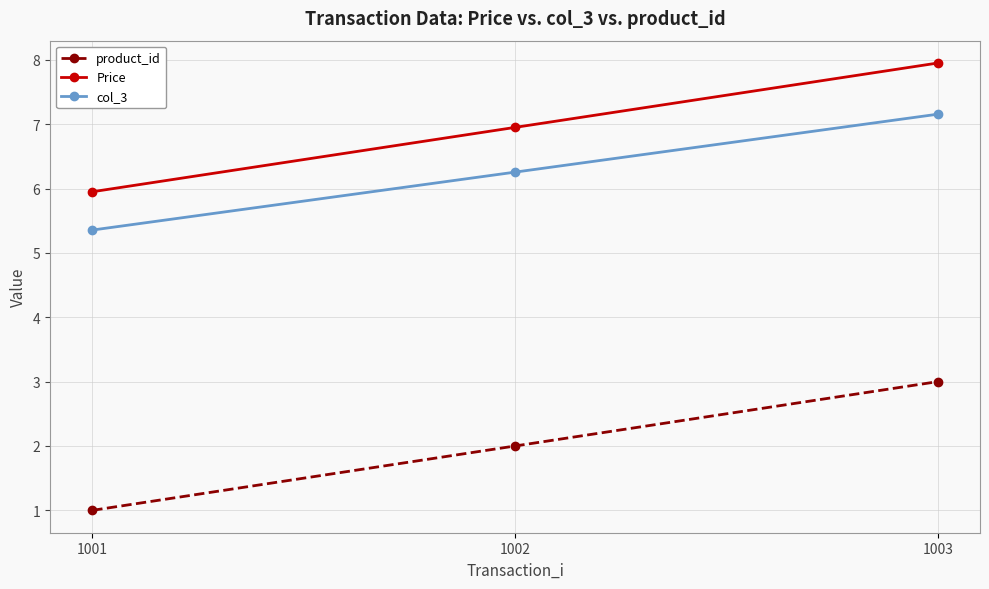

List the series in order of their peak value, highest first.

Price, col_3, product_id